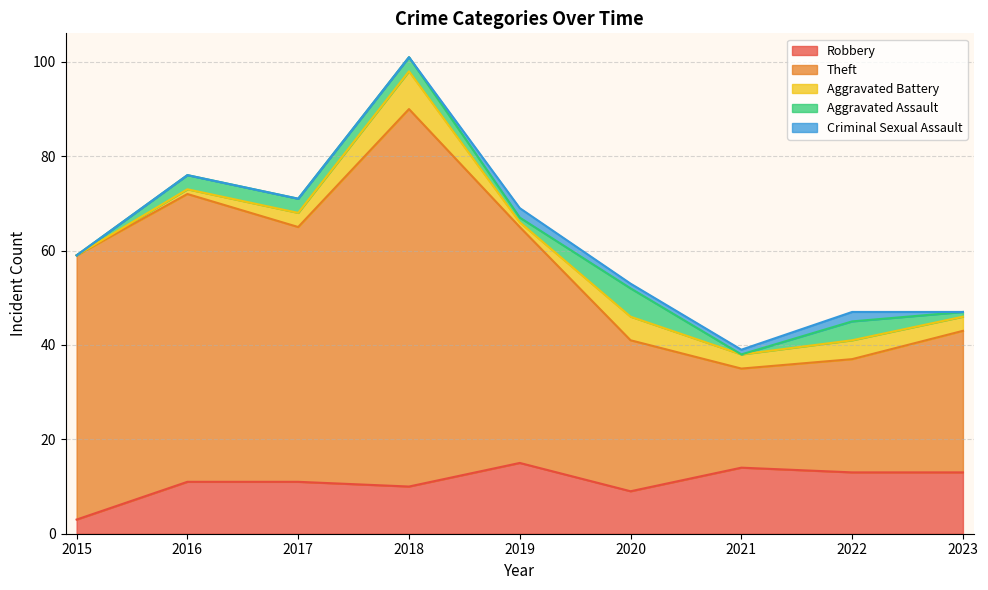

Where is Aggravated Battery nearest to the value 4?

2022